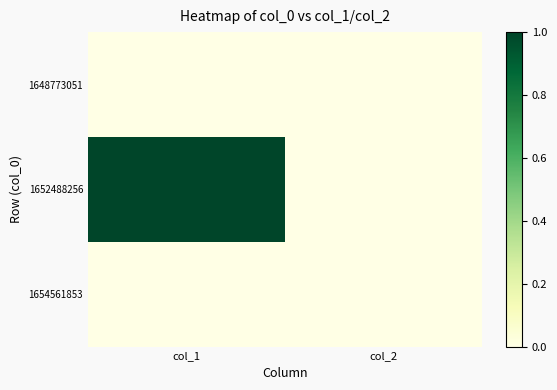

Reading left to right, what are all the values shown in this chart?

1648773051: col_1=0	col_2=0
1652488256: col_1=1	col_2=0
1654561853: col_1=0	col_2=0